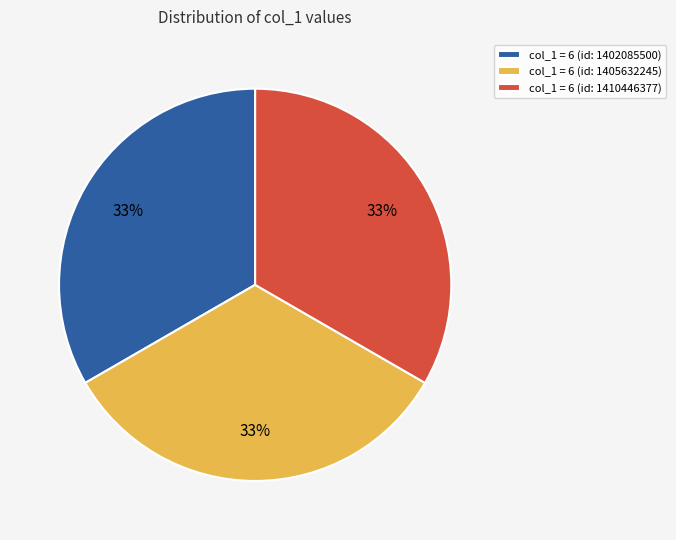

The col_1 = 6 (id: 1402085500) slice represents 27% of the pie. True or false?

False